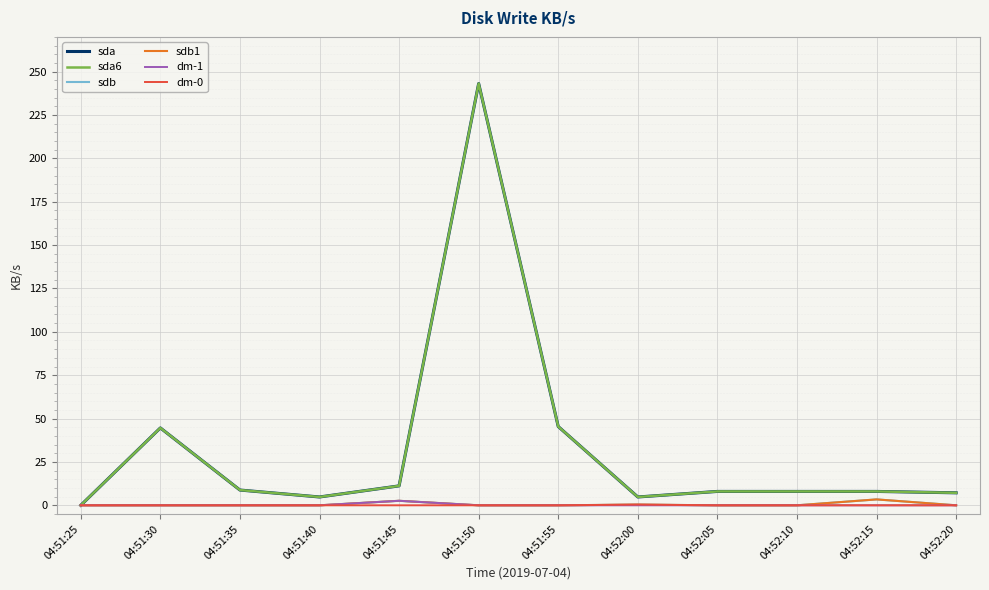

What is the difference between the second highest and minimum values in the sdb series?

2.6